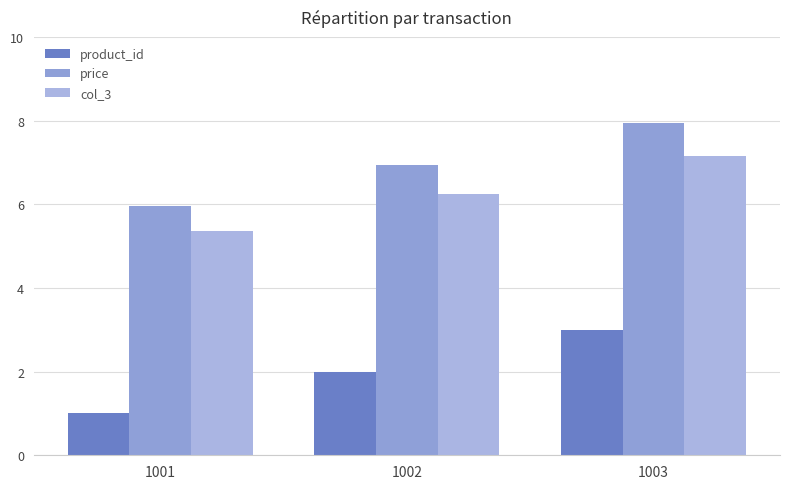

Is it true that product_id equals 1.0 at 1001?

True